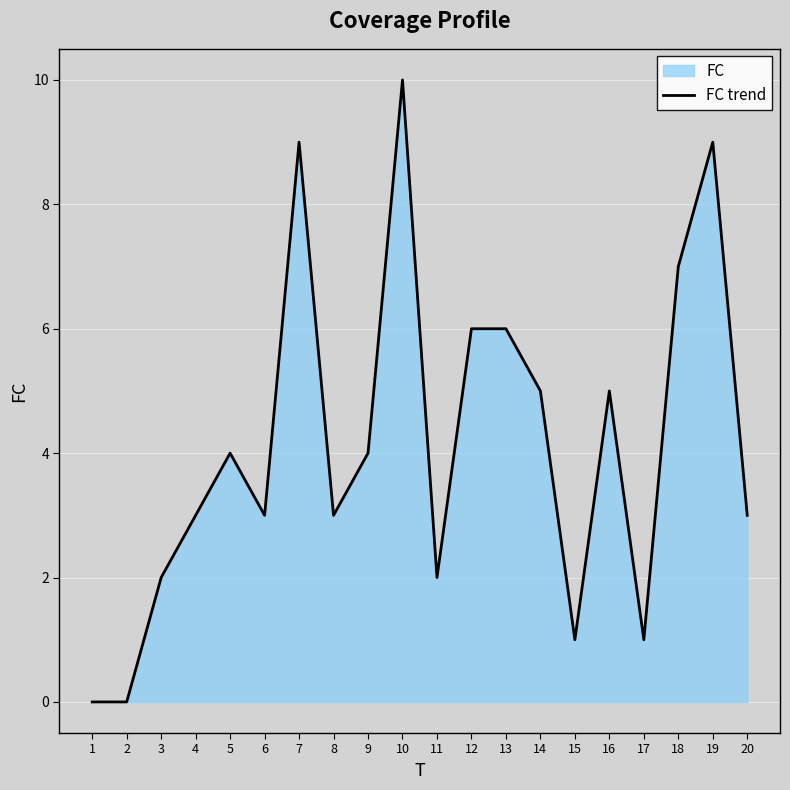

At which label is the value closest to 5?

14